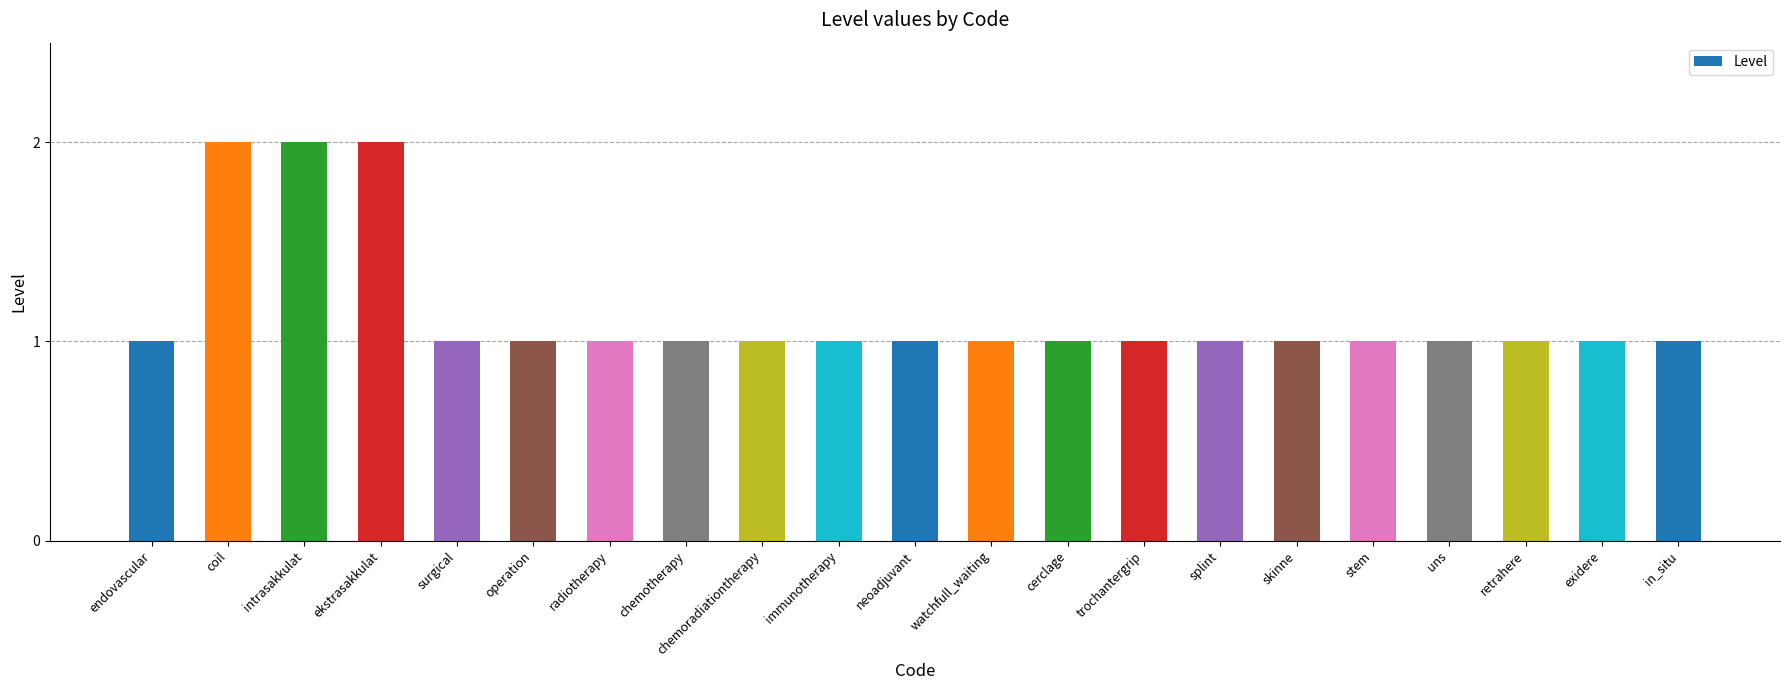

Approximately how many times larger is the value at coil compared to uns?

2.0